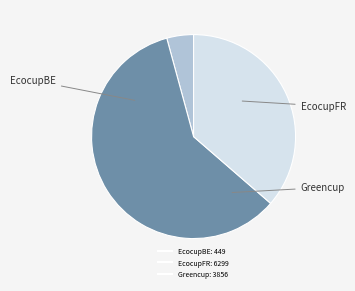

Which slice represents more than half of the pie?

EcocupFR